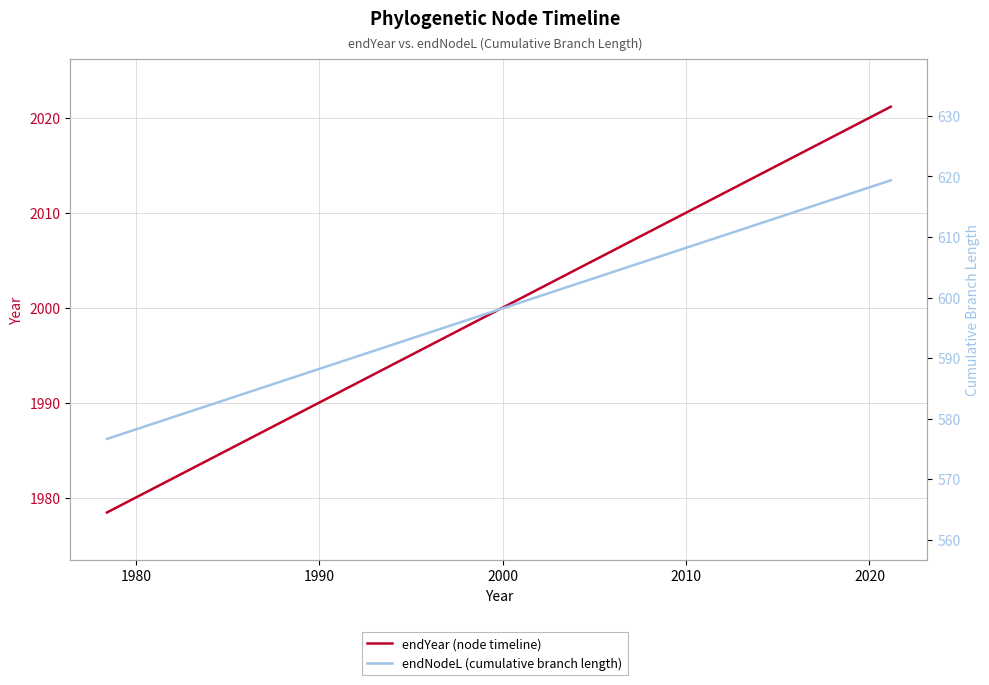

True or false: endNodeL (cumulative branch length) and endYear (node timeline) intersect in this chart.

False